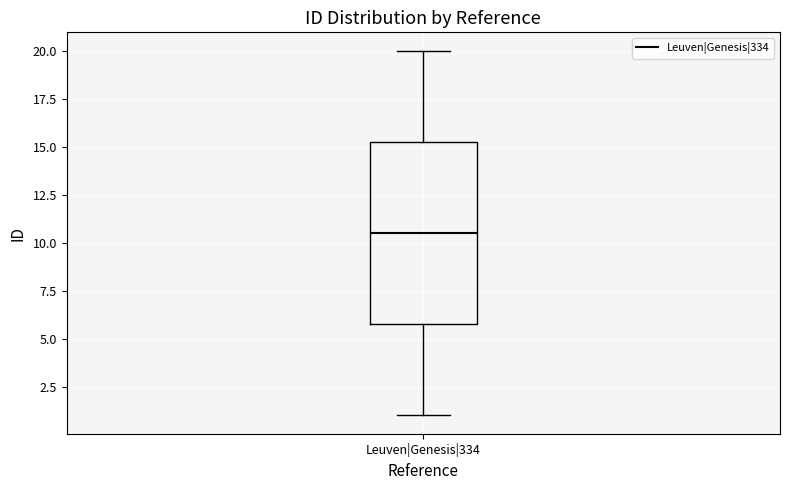

Read this box plot against the y-axis: the position of the median line, the range covered by the box, and the ends of both whiskers. The values are not printed on the chart, so give them approximately, as read against the axis.

median 10.5, box 6.0 to 15.5, whiskers 1.0 to 20.0